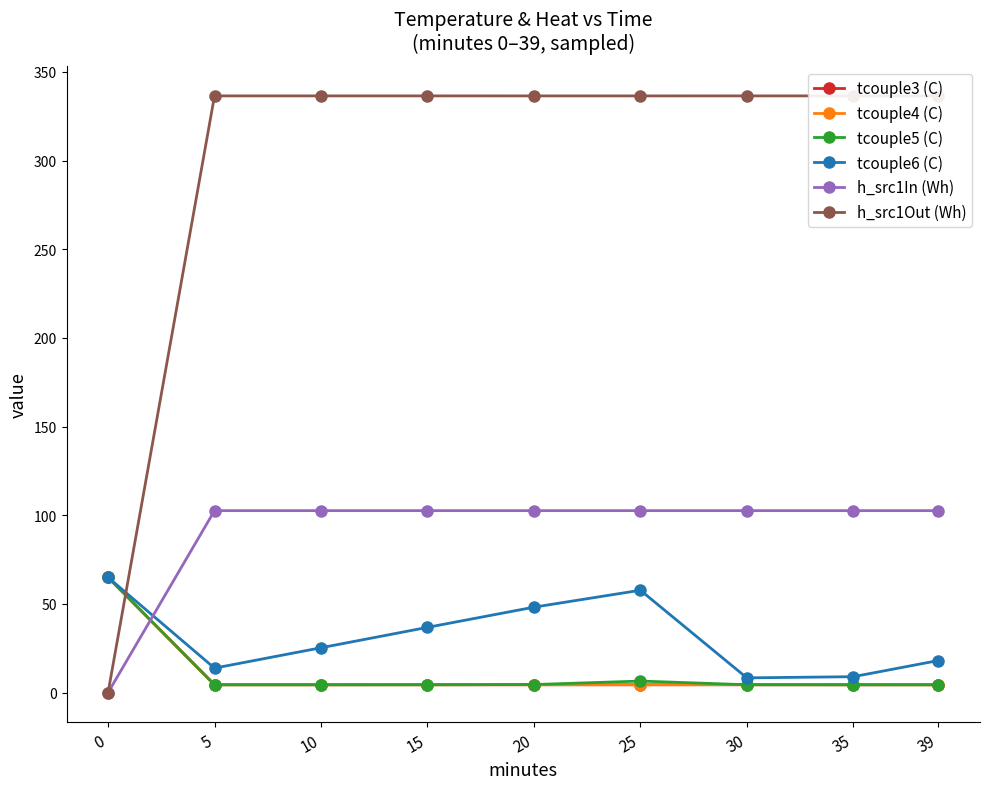

What is the value of the h_src1Out (Wh) point at the 4th from the left?

336.5